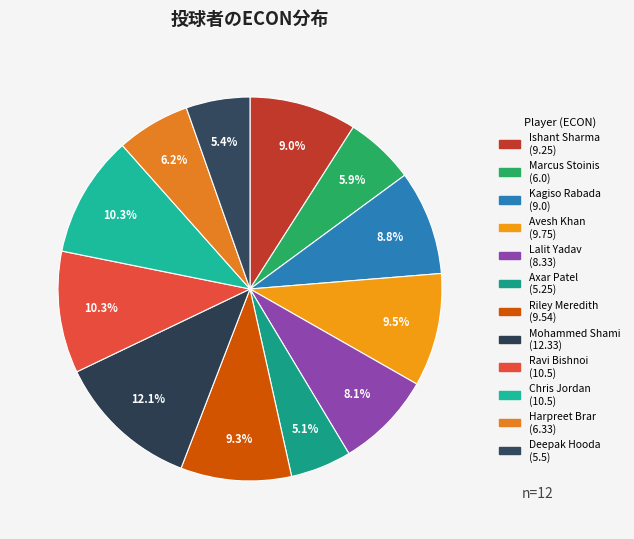

Approximately how many times larger is the value at Chris Jordan compared to Lalit Yadav?

1.3